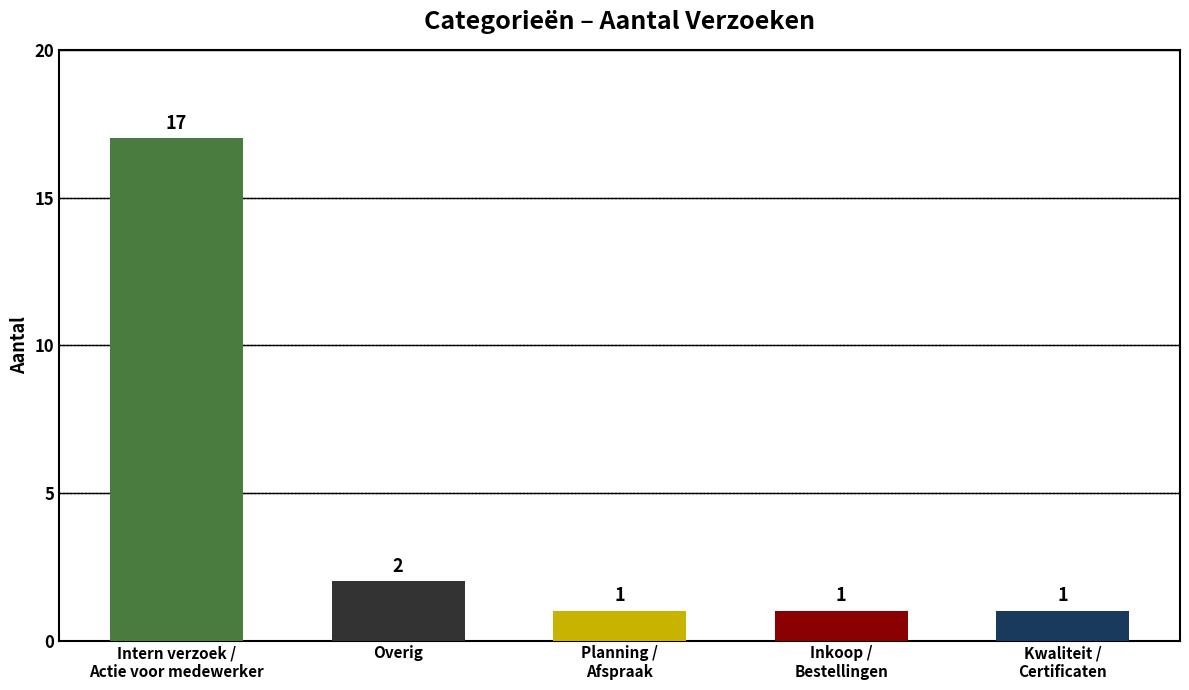

Are the bars grouped side by side (vs. stacked)?

No